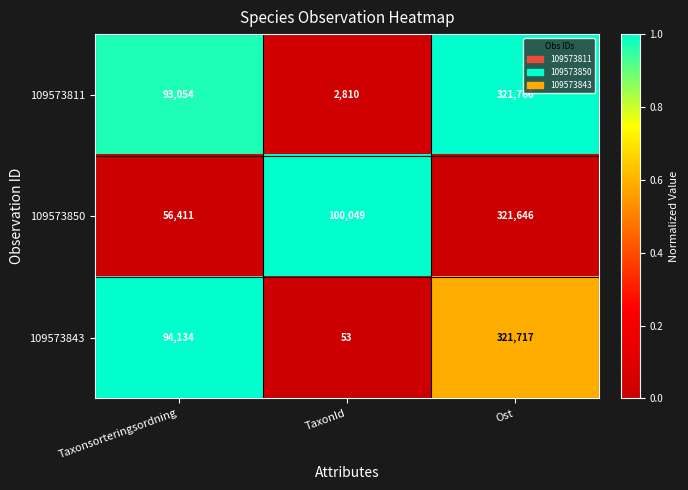

The value of 109573850 at TaxonId is 69320. True or false?

False